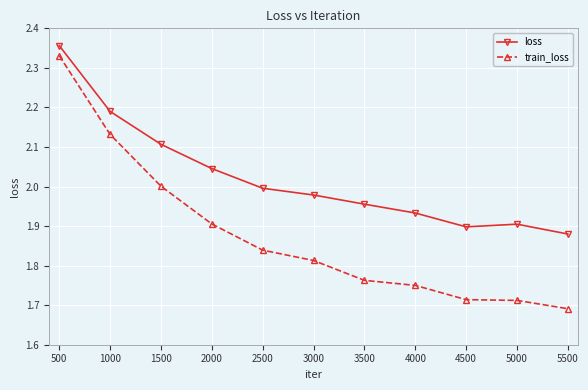

What are all the series names shown in the legend?

loss, train_loss